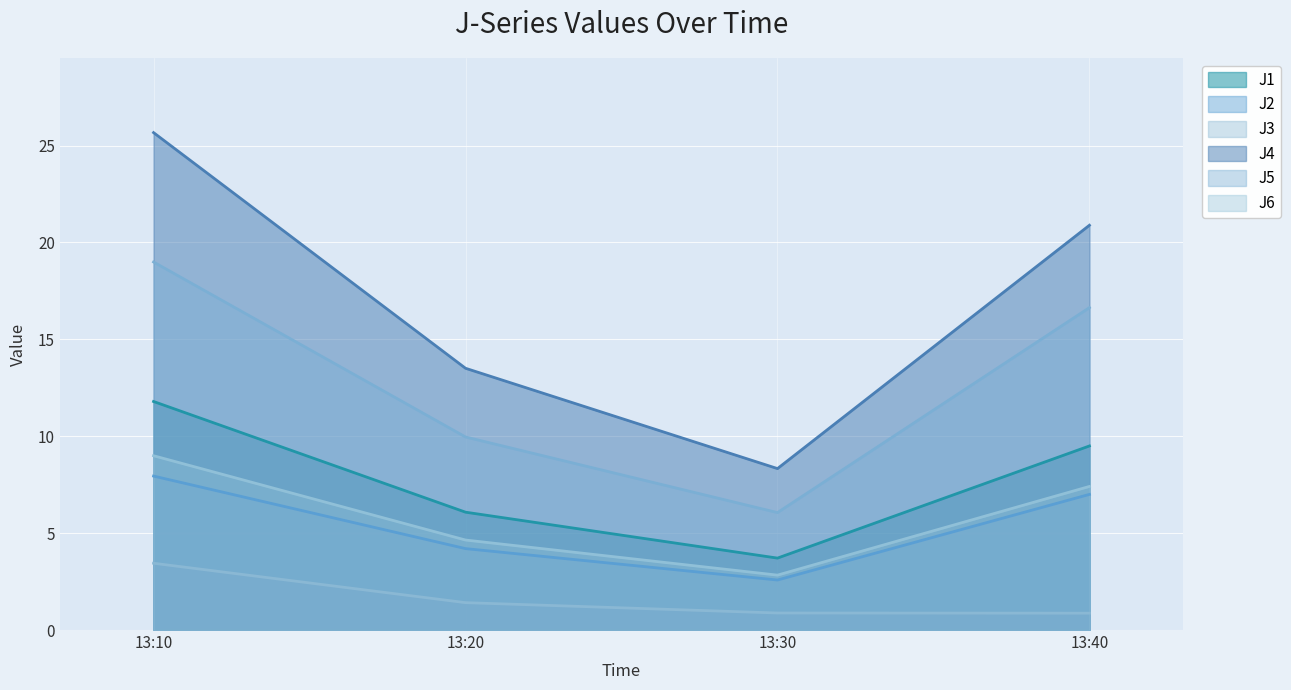

Where does the J4 series first go above 20?

13:10